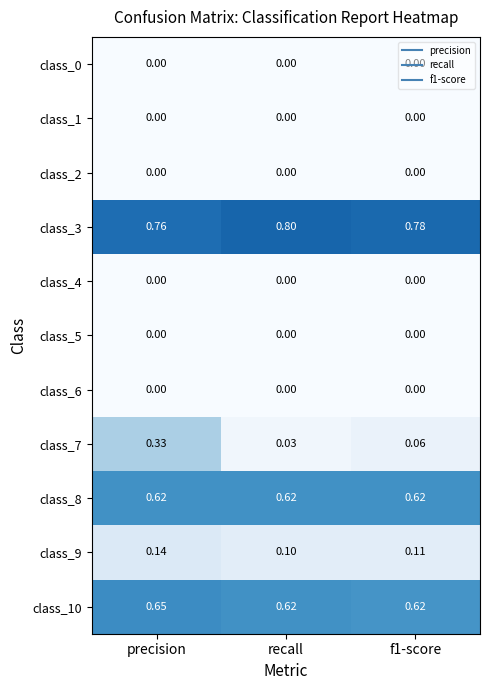

Is the value of class_3 at f1-score greater than the value of class_5 at precision?

Yes